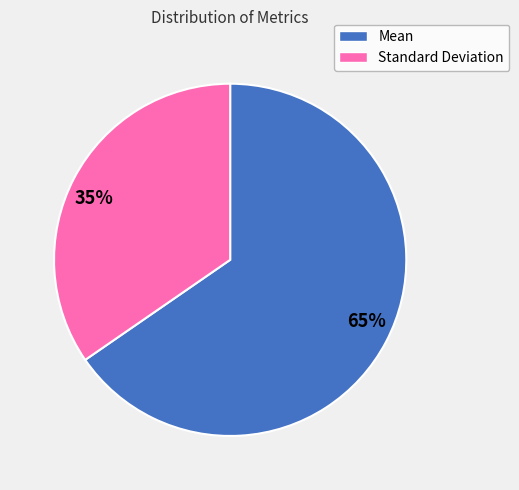

To the nearest percent, what is the average slice percentage?

50%